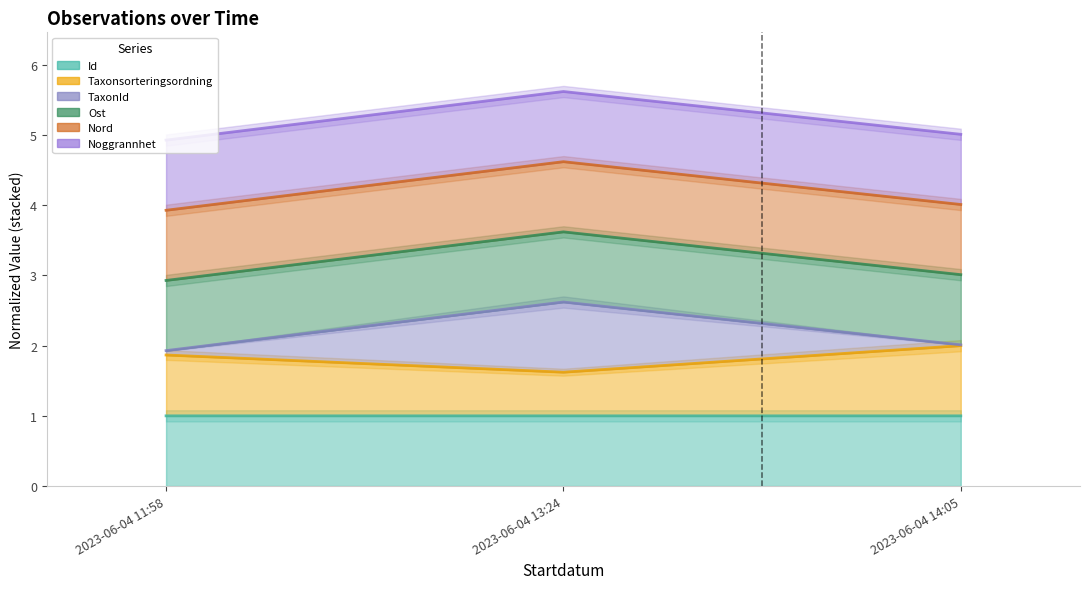

Rank the categories by Taxonsorteringsordning value from lowest to highest.

2023-06-04 13:24, 2023-06-04 11:58, 2023-06-04 14:05